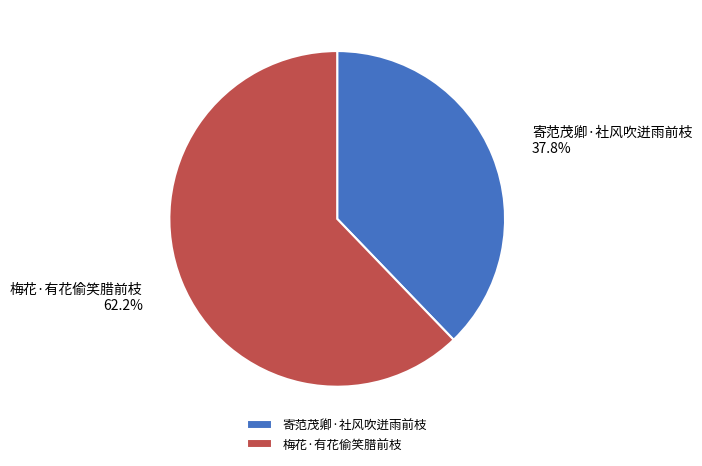

Is the sum of 梅花·有花偷笑腊前枝 and 寄范茂卿·社风吹迸雨前枝 greater than half?

Yes